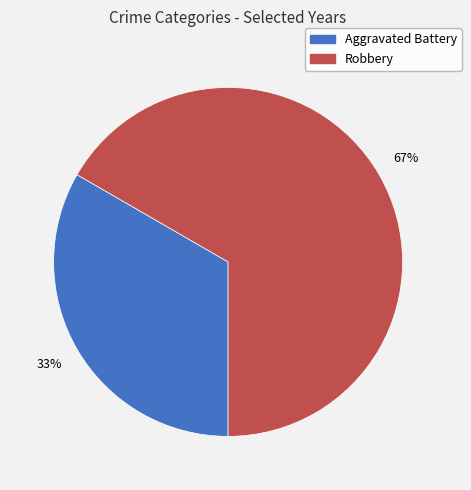

What is the majority slice?

Robbery